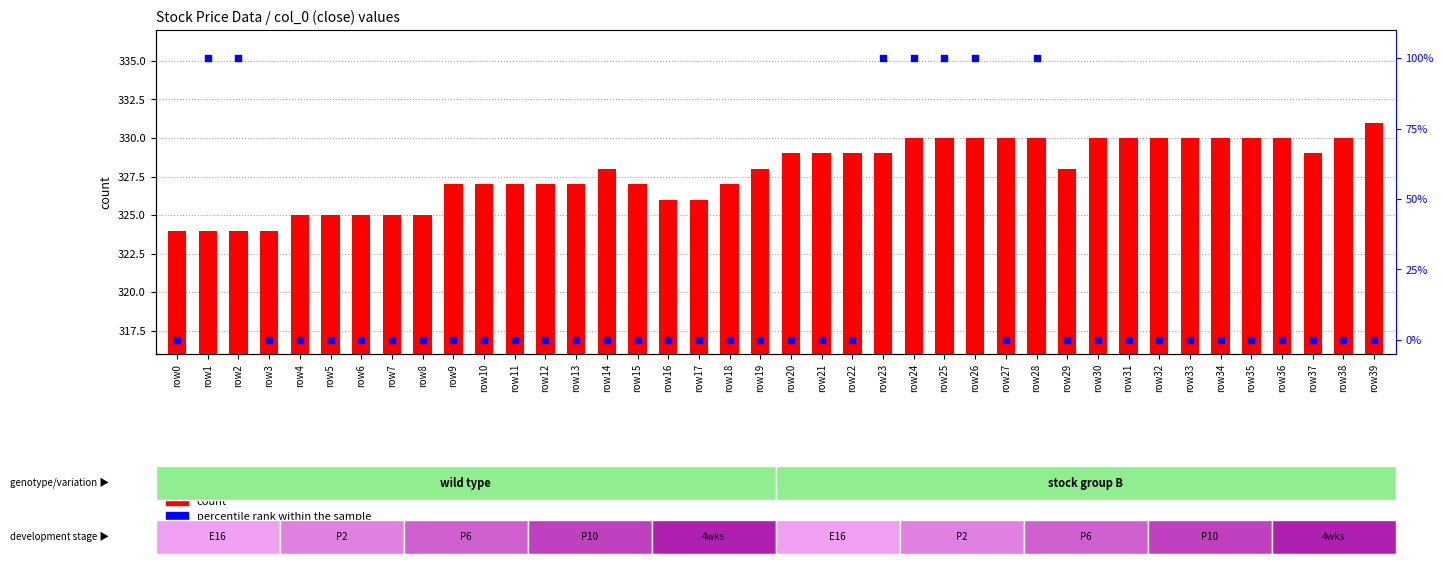

What are all the series names shown in the legend?

count, percentile rank within the sample